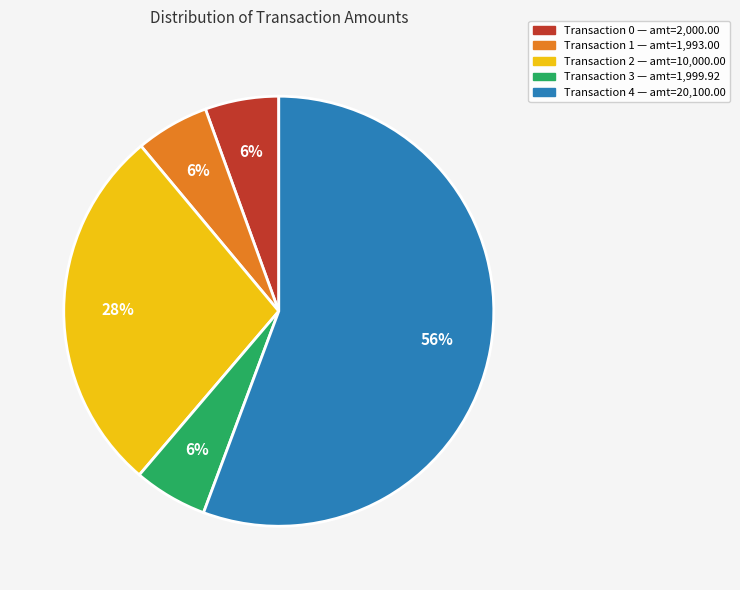

Is there any slice that represents more than half of the pie?

Yes